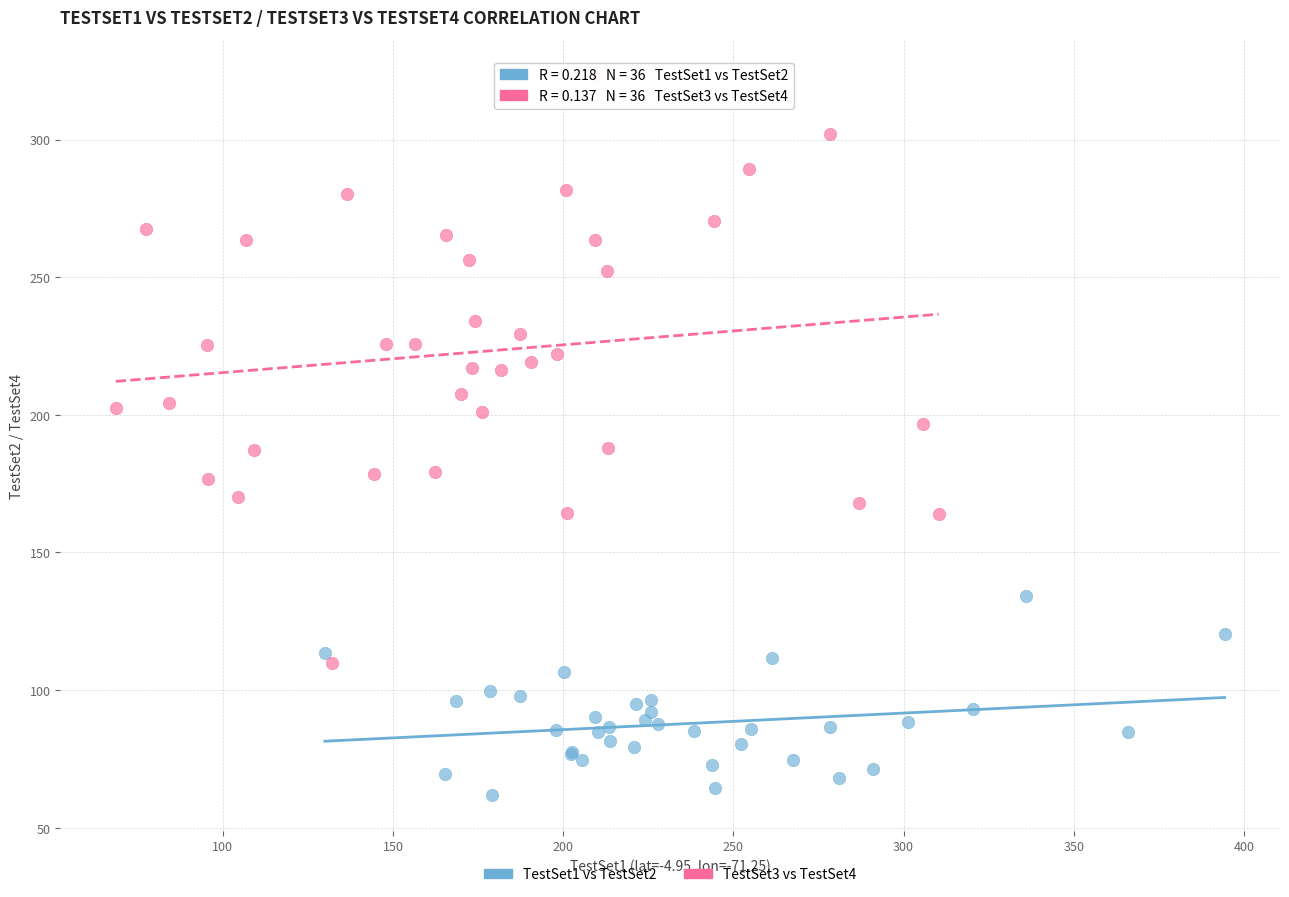

Which series contains the highest Y value?

TestSet3 vs TestSet4